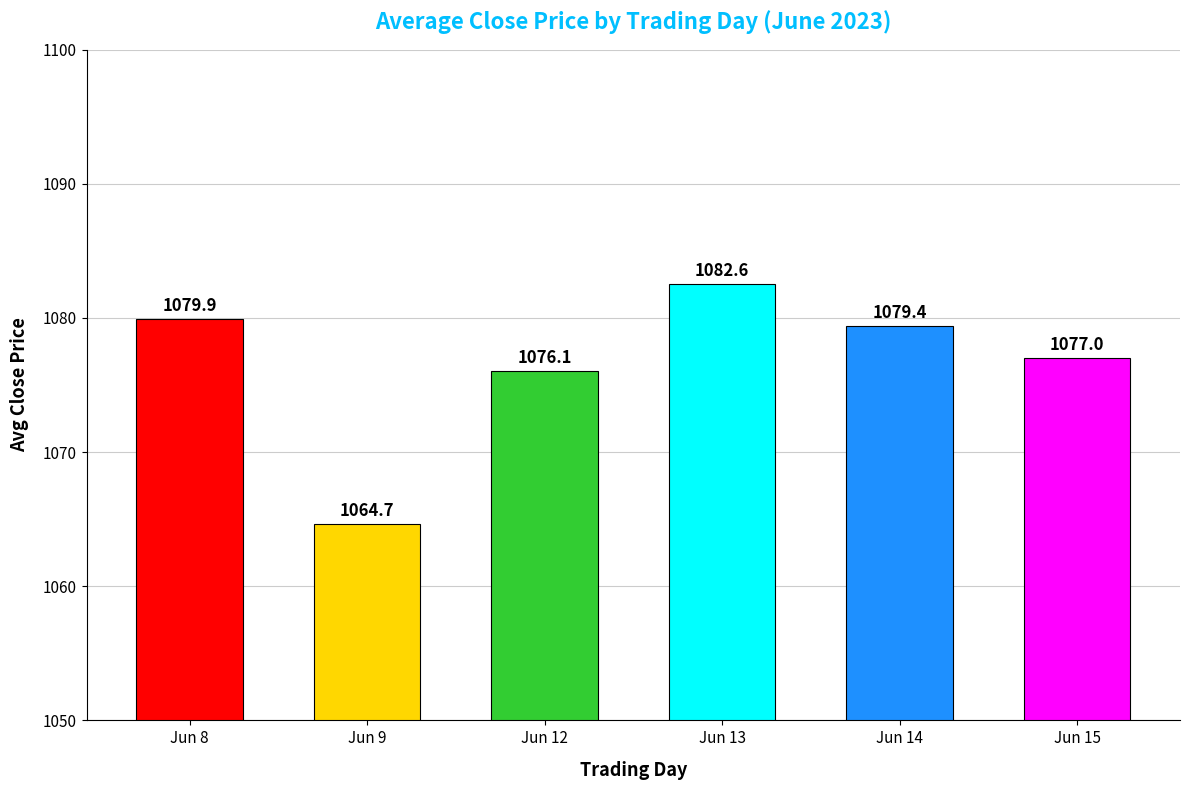

Between Jun 12 and Jun 15, which is larger?

Jun 15